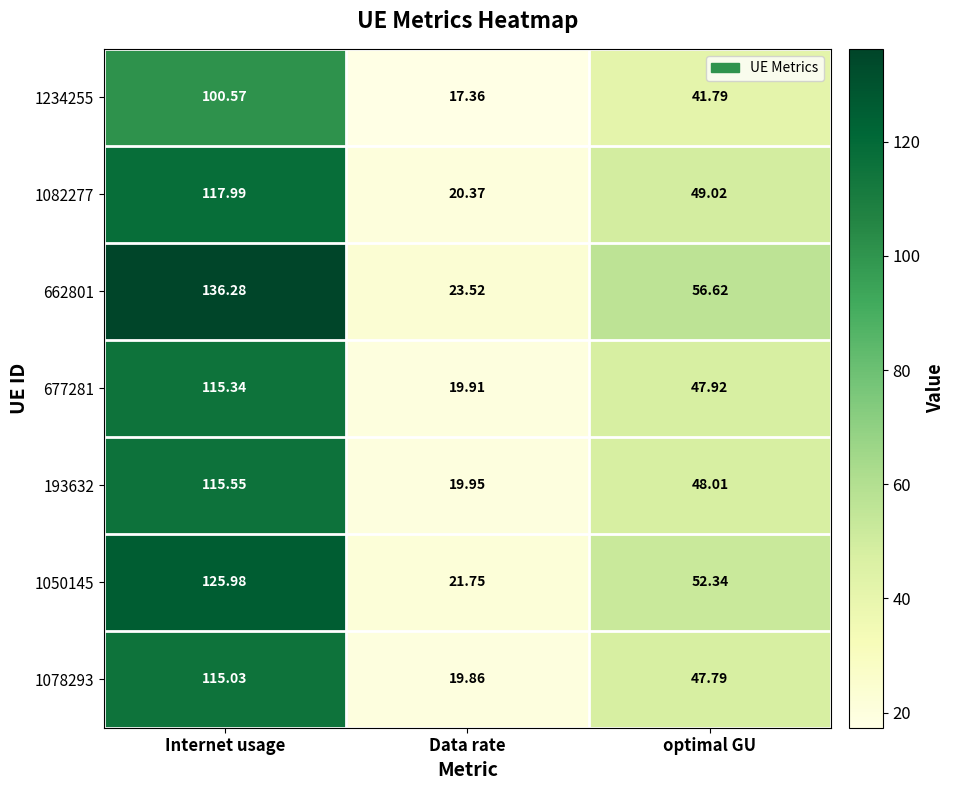

At which label does 193632 reach its minimum?

Data rate